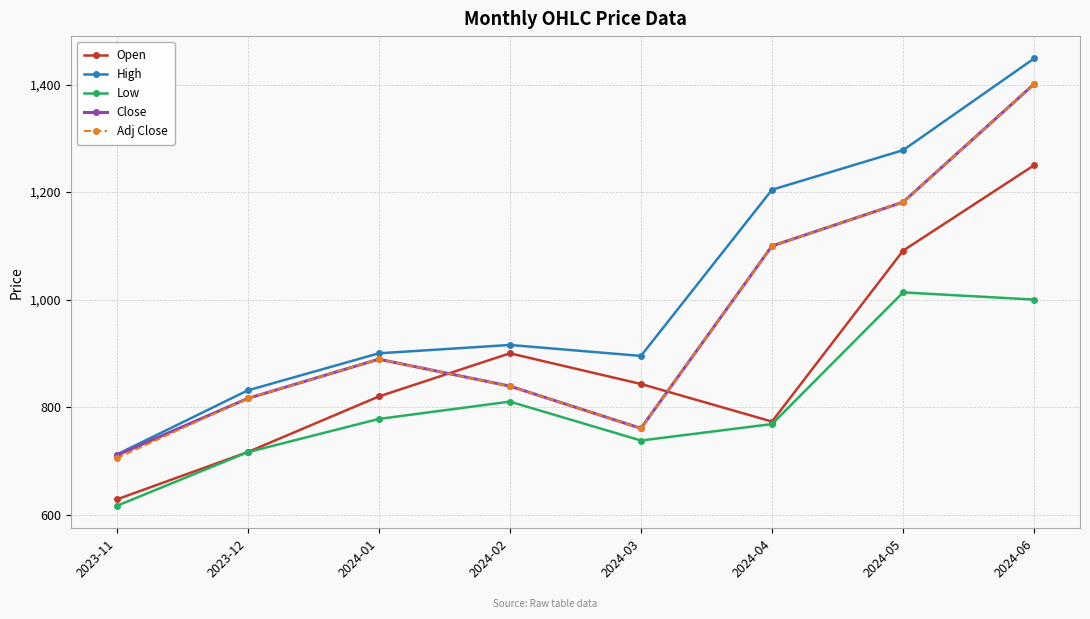

What is the label of the 1st point from the right?

2024-06